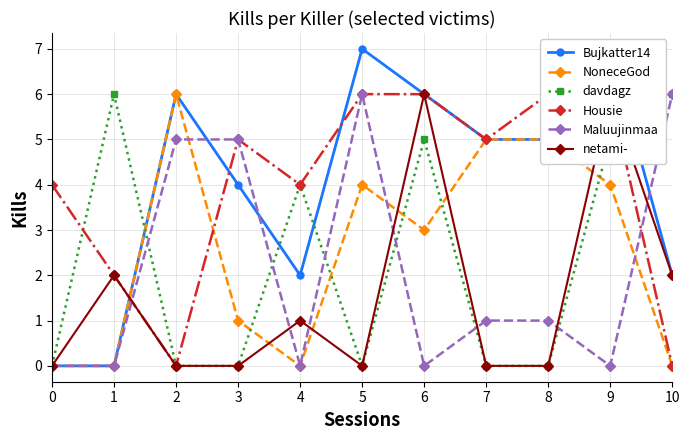

In davdagz, how many points are higher than both neighbors (excluding endpoints)?

3